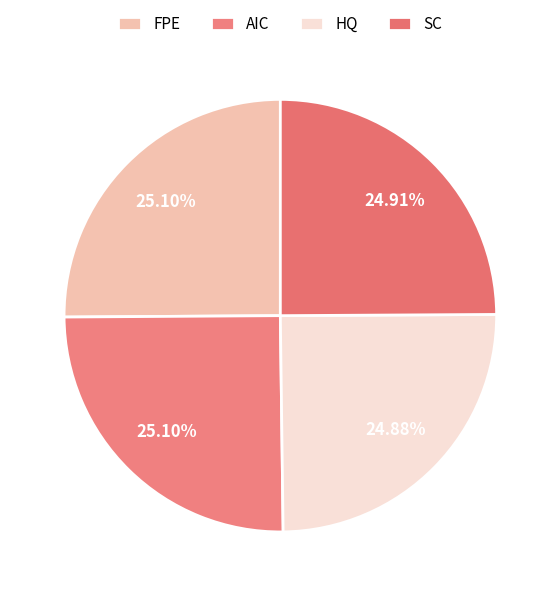

To the nearest percent, what percentage of the pie is SC?

25%